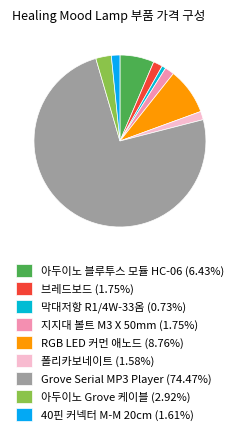

Which category has the biggest portion of the pie?

Grove Serial MP3 Player